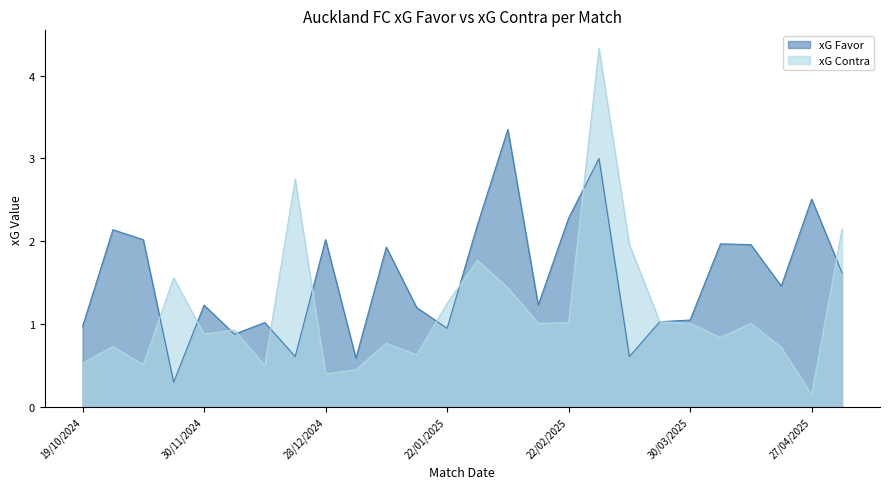

How many lines are shown in the chart?

2